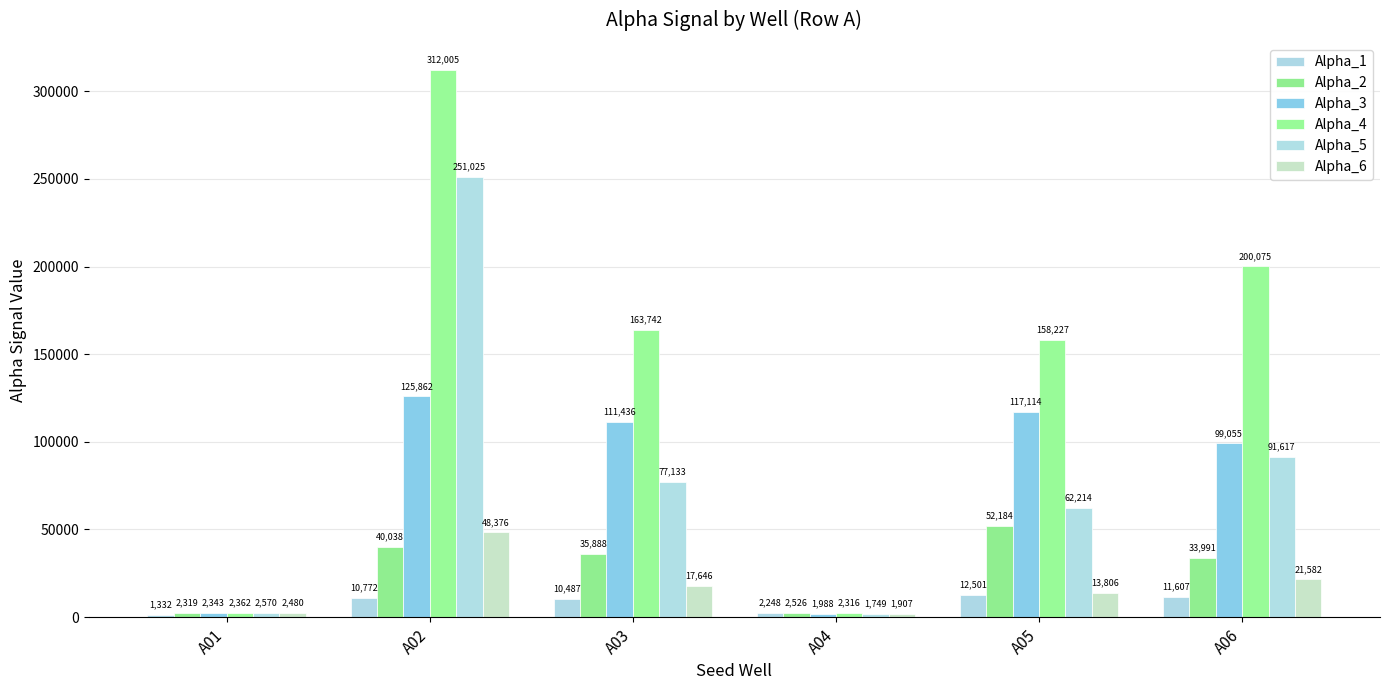

Is it true that Alpha_6 equals 21582 at A06?

True